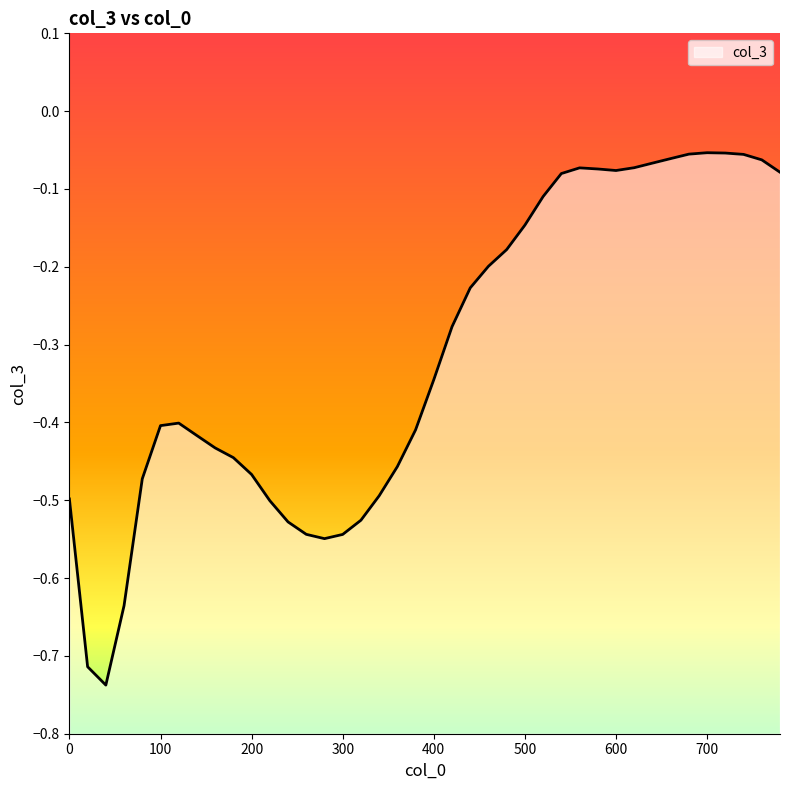

The chart shows a value of -0.1 at 700. True or false?

True